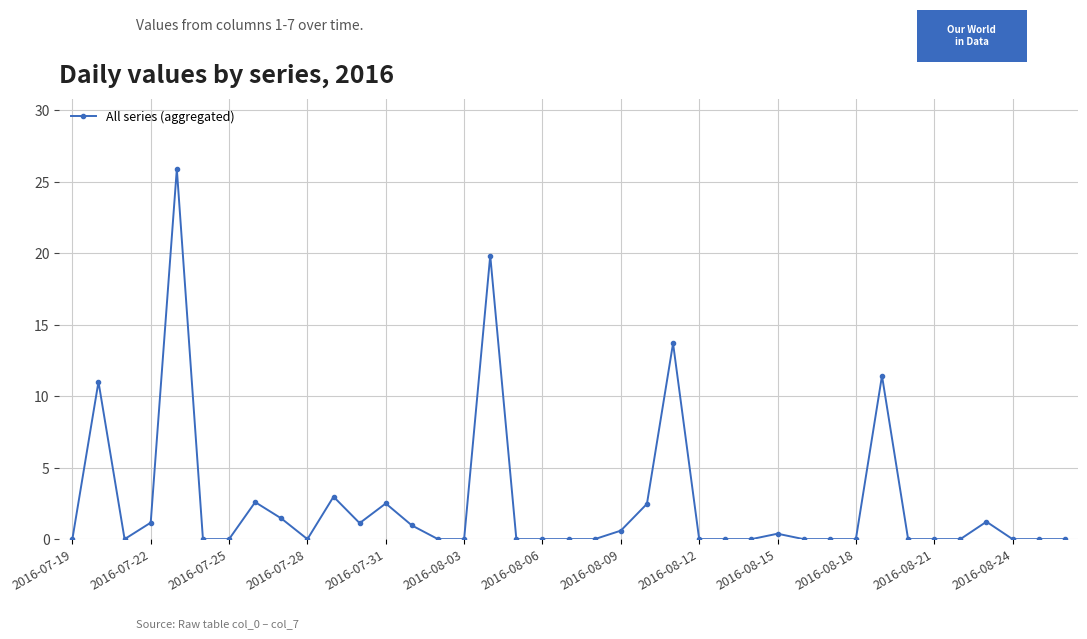

How many distinct data groups are displayed?

1